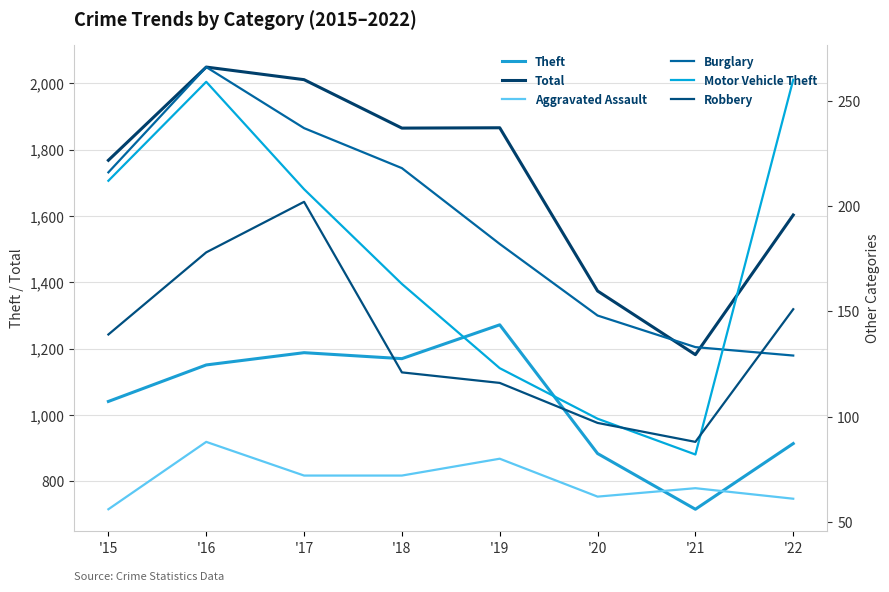

Is this an area chart (filled region under the line)?

No